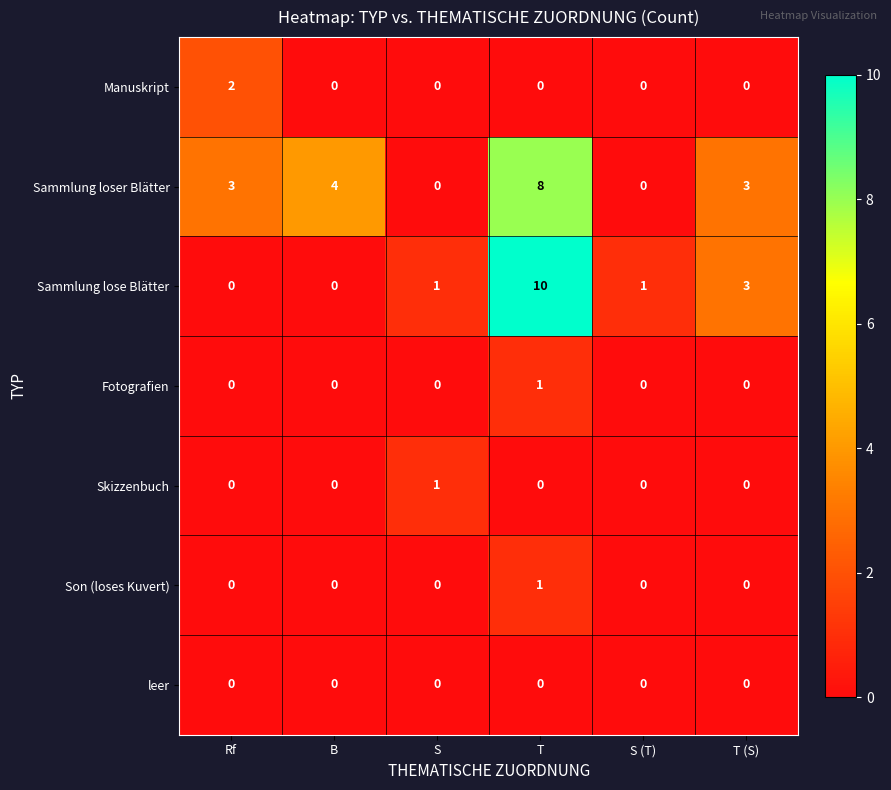

The value of Fotografien at B is 1. True or false?

False